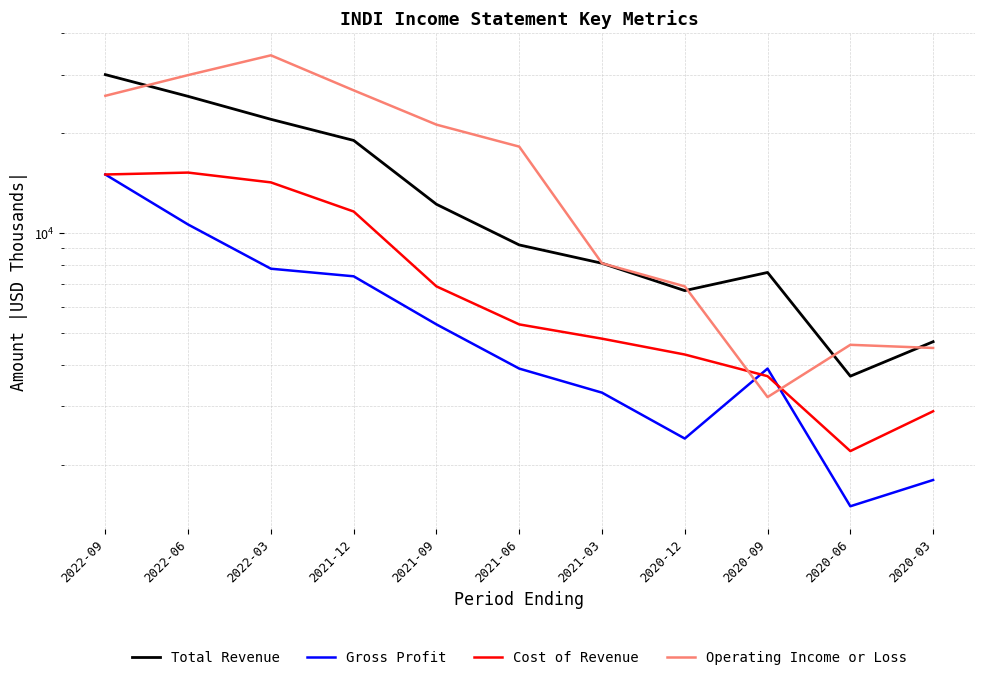

Is the value of Total Revenue at 2020-09 greater than the value of Cost of Revenue at 2020-06?

Yes